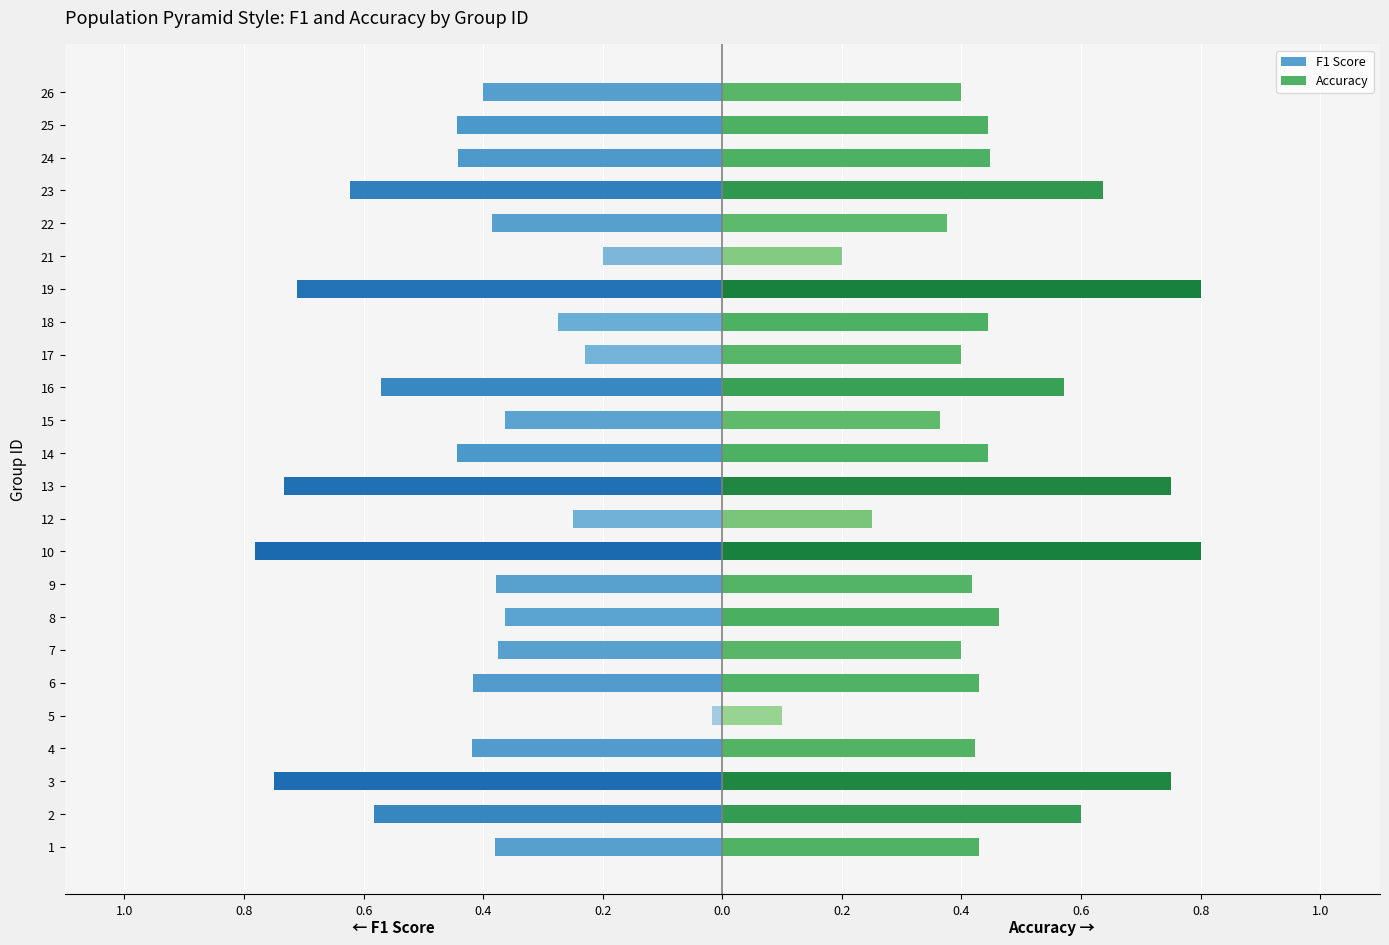

The Accuracy series shows 0.3 at 19. True or false?

False